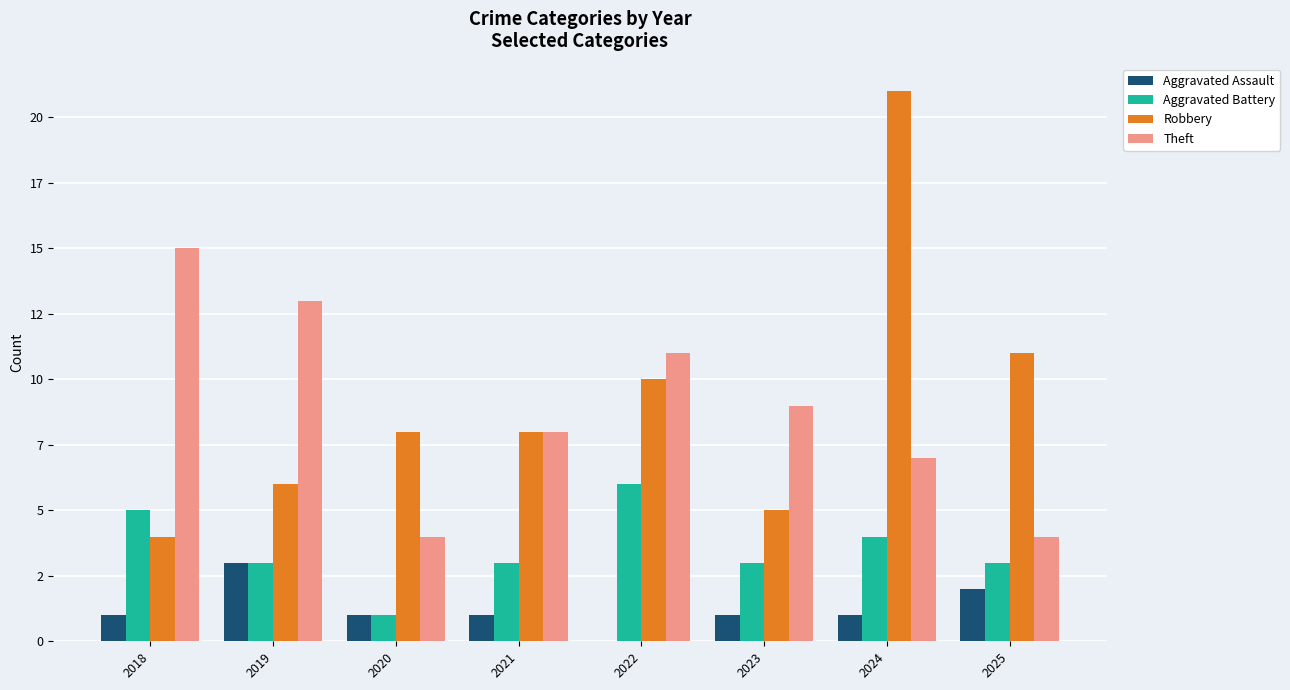

What is the maximum value for Aggravated Battery?

6